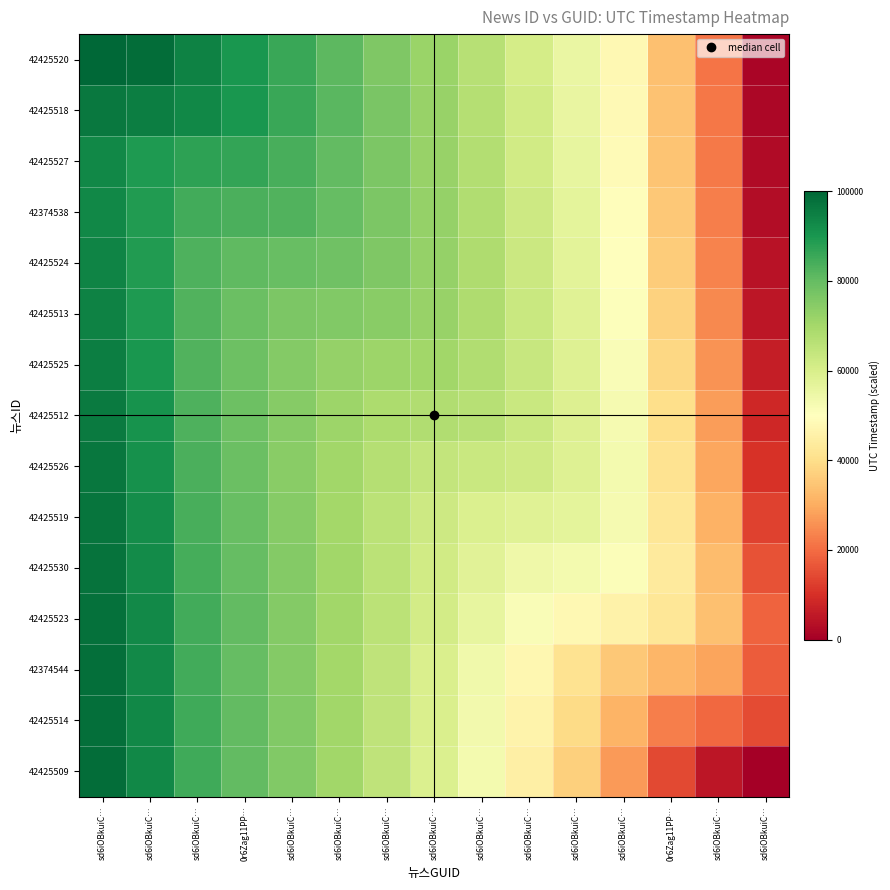

Reading left to right, transcribe all the data shown in this chart.

42425520: sd6iOBkuiC…=100000.0	sd6iOBkuiC…=98755.9	sd6iOBkuiC…=94323.4	0r6Zag11PP…=90226.2	sd6iOBkuiC…=85626.9	sd6iOBkuiC…=80932.4	sd6iOBkuiC…=76158.8	sd6iOBkuiC…=71582.5	sd6iOBkuiC…=66528.9	sd6iOBkuiC…=60791.1	sd6iOBkuiC…=55249.6	sd6iOBkuiC…=47834.0	0r6Zag11PP…=33795.3	sd6iOBkuiC…=21156.7	sd6iOBkuiC…=1499.6
42425518: sd6iOBkuiC…=96443.9	sd6iOBkuiC…=95199.7	sd6iOBkuiC…=93183.0	0r6Zag11PP…=89934.5	sd6iOBkuiC…=85842.6	sd6iOBkuiC…=81402.6	sd6iOBkuiC…=76739.5	sd6iOBkuiC…=72176.4	sd6iOBkuiC…=67109.4	sd6iOBkuiC…=61344.0	sd6iOBkuiC…=55747.3	sd6iOBkuiC…=48293.9	0r6Zag11PP…=34268.9	sd6iOBkuiC…=21595.5	sd6iOBkuiC…=1927.0
42425527: sd6iOBkuiC…=93095.2	sd6iOBkuiC…=89435.4	sd6iOBkuiC…=87418.7	0r6Zag11PP…=86410.8	sd6iOBkuiC…=83815.1	sd6iOBkuiC…=80319.6	sd6iOBkuiC…=76250.9	sd6iOBkuiC…=72035.3	sd6iOBkuiC…=67194.6	sd6iOBkuiC…=61572.8	sd6iOBkuiC…=56035.9	sd6iOBkuiC…=48630.8	0r6Zag11PP…=34697.9	sd6iOBkuiC…=22031.8	sd6iOBkuiC…=2388.6
42374538: sd6iOBkuiC…=93303.8	sd6iOBkuiC…=88795.3	sd6iOBkuiC…=84537.9	0r6Zag11PP…=83530.1	sd6iOBkuiC…=82467.9	sd6iOBkuiC…=79887.1	sd6iOBkuiC…=76353.9	sd6iOBkuiC…=72409.9	sd6iOBkuiC…=67728.1	sd6iOBkuiC…=62191.9	sd6iOBkuiC…=56655.1	sd6iOBkuiC…=49255.7	0r6Zag11PP…=35403.0	sd6iOBkuiC…=22714.3	sd6iOBkuiC…=3080.9
42425524: sd6iOBkuiC…=93805.0	sd6iOBkuiC…=88789.0	sd6iOBkuiC…=83035.4	0r6Zag11PP…=80494.1	sd6iOBkuiC…=79431.9	sd6iOBkuiC…=78401.4	sd6iOBkuiC…=75824.9	sd6iOBkuiC…=72420.5	sd6iOBkuiC…=68081.7	sd6iOBkuiC…=62755.8	sd6iOBkuiC…=57289.8	sd6iOBkuiC…=49950.2	0r6Zag11PP…=36244.3	sd6iOBkuiC…=23553.7	sd6iOBkuiC…=3954.7
42425513: sd6iOBkuiC…=94523.5	sd6iOBkuiC…=89253.0	sd6iOBkuiC…=82555.0	0r6Zag11PP…=79098.9	sd6iOBkuiC…=76486.4	sd6iOBkuiC…=75455.9	sd6iOBkuiC…=74414.3	sd6iOBkuiC…=71919.0	sd6iOBkuiC…=68176.7	sd6iOBkuiC…=63234.0	sd6iOBkuiC…=57936.7	sd6iOBkuiC…=50732.3	0r6Zag11PP…=37264.9	sd6iOBkuiC…=24601.5	sd6iOBkuiC…=5071.0
42425525: sd6iOBkuiC…=95278.6	sd6iOBkuiC…=89897.6	sd6iOBkuiC…=82605.2	0r6Zag11PP…=78613.6	sd6iOBkuiC…=75044.4	sd6iOBkuiC…=72478.9	sd6iOBkuiC…=71437.4	sd6iOBkuiC…=70447.2	sd6iOBkuiC…=67716.1	sd6iOBkuiC…=63443.2	sd6iOBkuiC…=58486.8	sd6iOBkuiC…=51548.6	0r6Zag11PP…=38465.2	sd6iOBkuiC…=25884.5	sd6iOBkuiC…=6480.7
42425512: sd6iOBkuiC…=96034.5	sd6iOBkuiC…=90640.3	sd6iOBkuiC…=83000.3	0r6Zag11PP…=78737.1	sd6iOBkuiC…=74628.3	sd6iOBkuiC…=71153.8	sd6iOBkuiC…=68607.1	sd6iOBkuiC…=67617.0	sd6iOBkuiC…=66469.5	sd6iOBkuiC…=63262.6	sd6iOBkuiC…=58886.4	sd6iOBkuiC…=52396.5	0r6Zag11PP…=39897.1	sd6iOBkuiC…=27476.9	sd6iOBkuiC…=8280.1
42425526: sd6iOBkuiC…=96660.6	sd6iOBkuiC…=91279.9	sd6iOBkuiC…=83413.6	0r6Zag11PP…=78991.5	sd6iOBkuiC…=74539.8	sd6iOBkuiC…=70468.8	sd6iOBkuiC…=66910.9	sd6iOBkuiC…=64337.1	sd6iOBkuiC…=63189.6	sd6iOBkuiC…=61835.8	sd6iOBkuiC…=58549.2	sd6iOBkuiC…=52891.6	0r6Zag11PP…=41349.1	sd6iOBkuiC…=29270.1	sd6iOBkuiC…=10445.2
42425519: sd6iOBkuiC…=97175.1	sd6iOBkuiC…=91822.0	sd6iOBkuiC…=83812.0	0r6Zag11PP…=79304.4	sd6iOBkuiC…=74642.2	sd6iOBkuiC…=70188.1	sd6iOBkuiC…=65960.4	sd6iOBkuiC…=62320.5	sd6iOBkuiC…=59320.0	sd6iOBkuiC…=57966.2	sd6iOBkuiC…=56654.4	sd6iOBkuiC…=52493.3	0r6Zag11PP…=42518.8	sd6iOBkuiC…=31105.2	sd6iOBkuiC…=12934.0
42425530: sd6iOBkuiC…=97655.3	sd6iOBkuiC…=92357.3	sd6iOBkuiC…=84287.6	0r6Zag11PP…=79779.8	sd6iOBkuiC…=75047.0	sd6iOBkuiC…=70424.0	sd6iOBkuiC…=65855.5	sd6iOBkuiC…=61635.5	sd6iOBkuiC…=57545.2	sd6iOBkuiC…=54216.7	sd6iOBkuiC…=52904.9	sd6iOBkuiC…=51072.8	0r6Zag11PP…=43443.8	sd6iOBkuiC…=33097.9	sd6iOBkuiC…=15934.6
42425523: sd6iOBkuiC…=98002.3	sd6iOBkuiC…=92742.0	sd6iOBkuiC…=84624.1	0r6Zag11PP…=80110.6	sd6iOBkuiC…=75317.9	sd6iOBkuiC…=70559.8	sd6iOBkuiC…=65725.0	sd6iOBkuiC…=61056.7	sd6iOBkuiC…=56134.2	sd6iOBkuiC…=51309.1	sd6iOBkuiC…=47668.3	sd6iOBkuiC…=45836.2	0r6Zag11PP…=42233.4	sd6iOBkuiC…=33966.2	sd6iOBkuiC…=18635.6
42374544: sd6iOBkuiC…=98140.2	sd6iOBkuiC…=92866.3	sd6iOBkuiC…=84656.3	0r6Zag11PP…=80062.6	sd6iOBkuiC…=75123.1	sd6iOBkuiC…=70126.5	sd6iOBkuiC…=64907.8	sd6iOBkuiC…=59655.4	sd6iOBkuiC…=53776.0	sd6iOBkuiC…=47382.9	sd6iOBkuiC…=41396.7	sd6iOBkuiC…=35538.4	0r6Zag11PP…=31935.6	sd6iOBkuiC…=28719.7	sd6iOBkuiC…=17526.6
42425514: sd6iOBkuiC…=98371.1	sd6iOBkuiC…=93132.1	sd6iOBkuiC…=84914.6	0r6Zag11PP…=80343.6	sd6iOBkuiC…=75406.0	sd6iOBkuiC…=70382.2	sd6iOBkuiC…=65080.7	sd6iOBkuiC…=59667.9	sd6iOBkuiC…=53447.3	sd6iOBkuiC…=46388.8	sd6iOBkuiC…=39334.8	sd6iOBkuiC…=31397.9	0r6Zag11PP…=22743.7	sd6iOBkuiC…=19527.8	sd6iOBkuiC…=14466.6
42425509: sd6iOBkuiC…=98500.4	sd6iOBkuiC…=93272.7	sd6iOBkuiC…=85030.1	0r6Zag11PP…=80449.2	sd6iOBkuiC…=75477.2	sd6iOBkuiC…=70384.8	sd6iOBkuiC…=64956.7	sd6iOBkuiC…=59336.8	sd6iOBkuiC…=52744.4	sd6iOBkuiC…=45032.2	sd6iOBkuiC…=36970.2	sd6iOBkuiC…=27200.6	0r6Zag11PP…=14408.9	sd6iOBkuiC…=5061.3	sd6iOBkuiC…=0.0